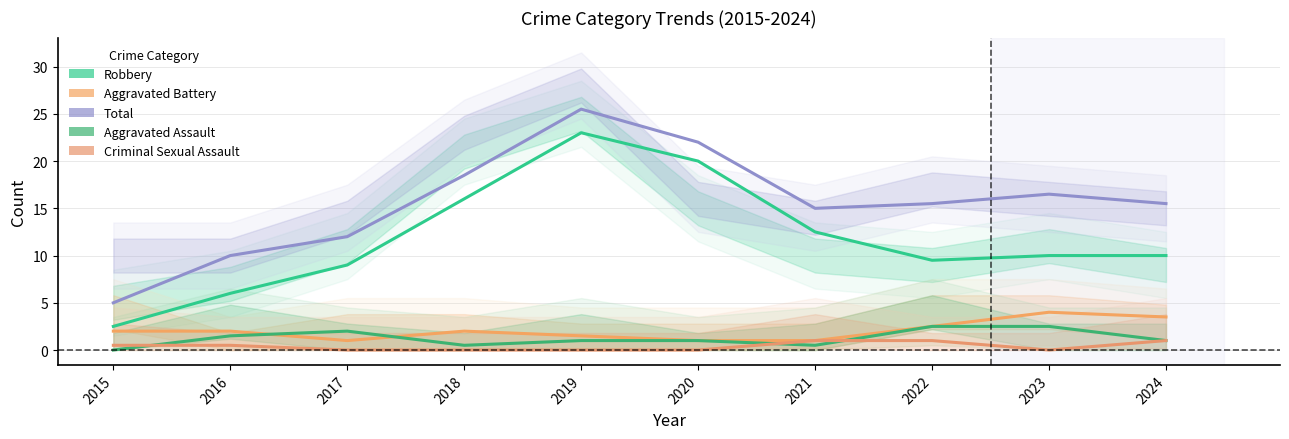

Reading left to right, what are all the values shown in this chart?

Robbery: 2.5	6.0	9.0	16.0	23.0	20.0	12.5	9.5	10.0	10.0
Aggravated Battery: 2.0	2.0	1.0	2.0	1.5	1.0	1.0	2.5	4.0	3.5
Total: 5.0	10.0	12.0	18.5	25.5	22.0	15.0	15.5	16.5	15.5
Aggravated Assault: 0.0	1.5	2.0	0.5	1.0	1.0	0.5	2.5	2.5	1.0
Criminal Sexual Assault: 0.5	0.5	0.0	0.0	0.0	0.0	1.0	1.0	0.0	1.0